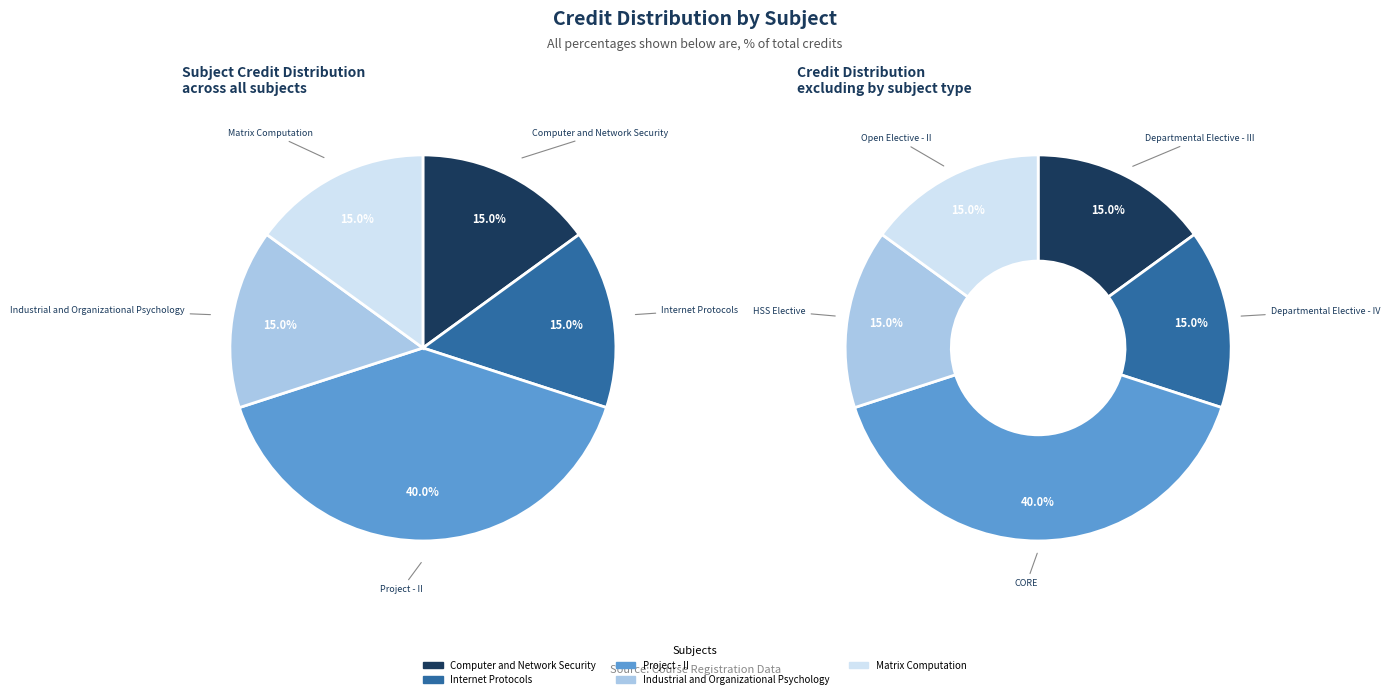

How many slices are in this pie chart?

5